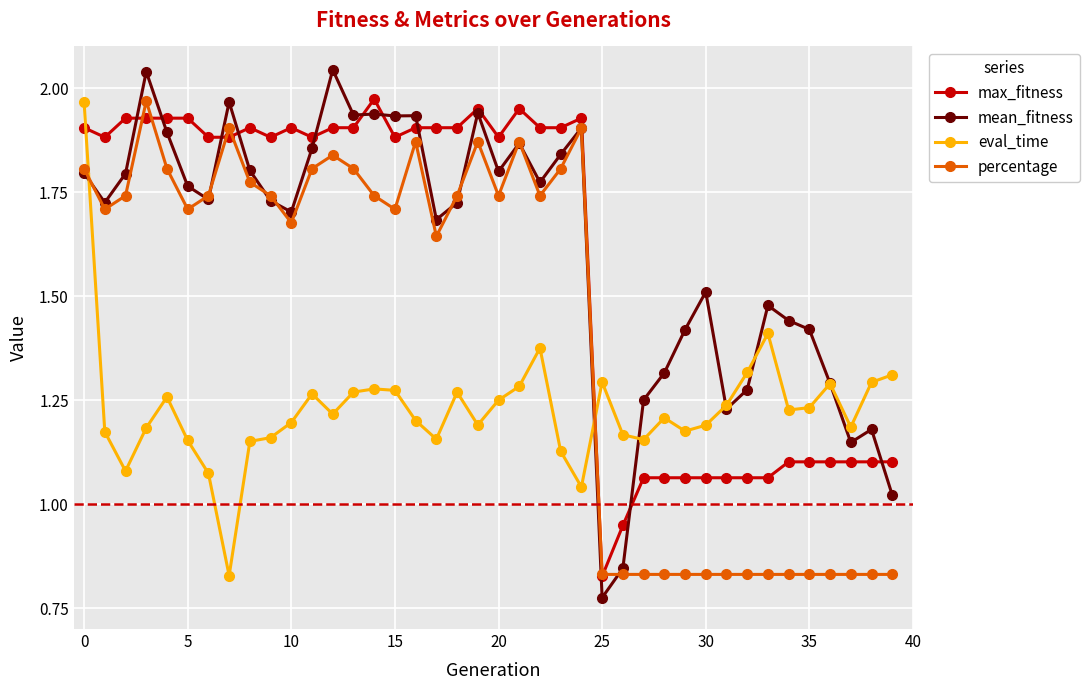

At how many categories does at least one series exceed 0?

40